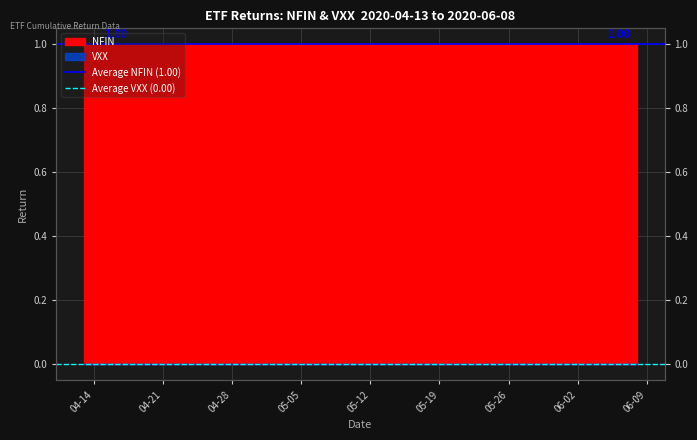

The Average NFIN (1.00) series shows 1 at 04-21. True or false?

False